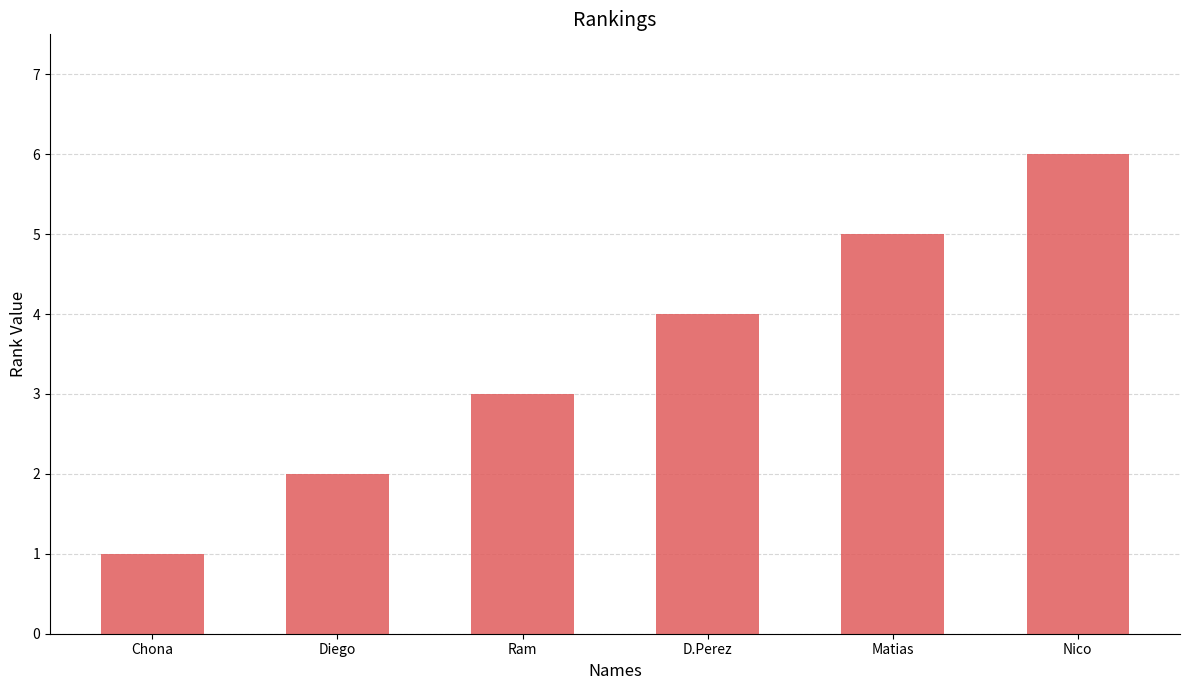

Read the value at Matias.

5